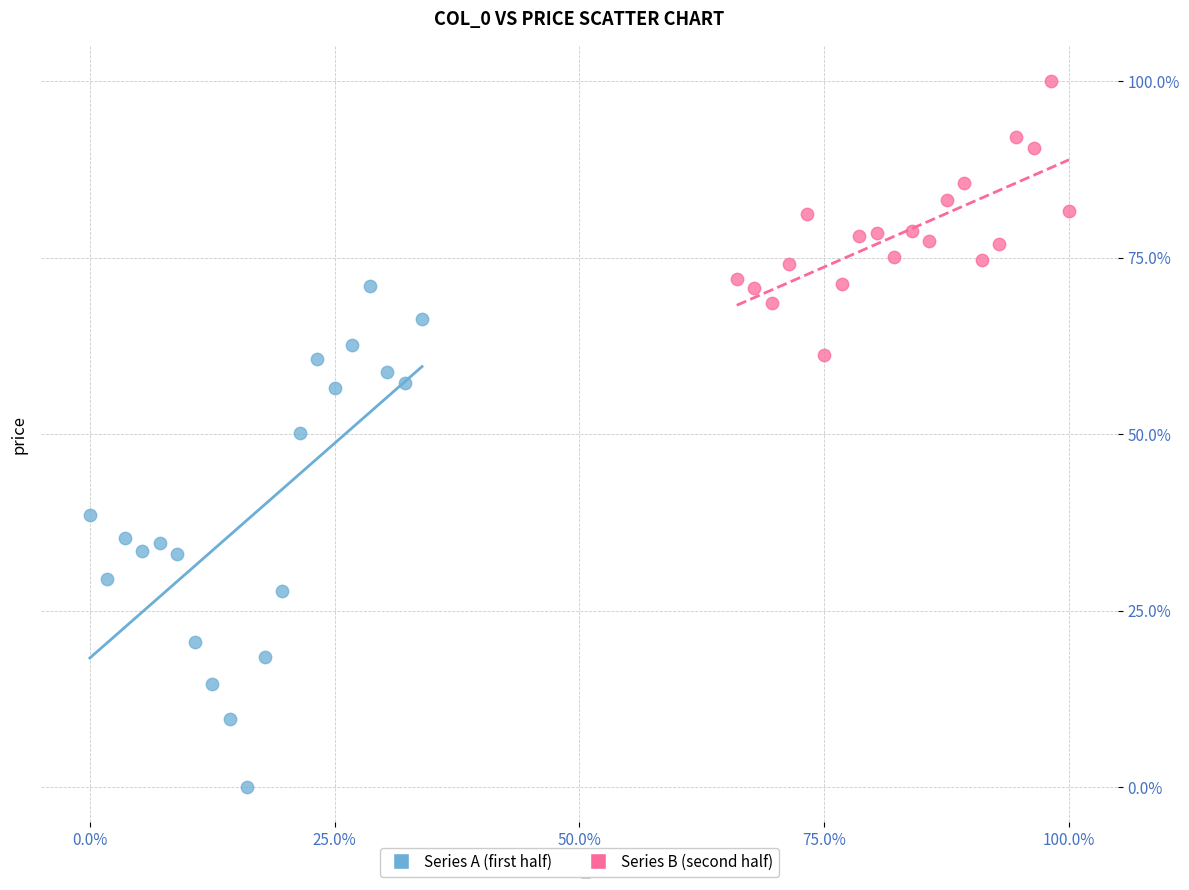

Which series has the widest spread of Y values?

Series A (first half)